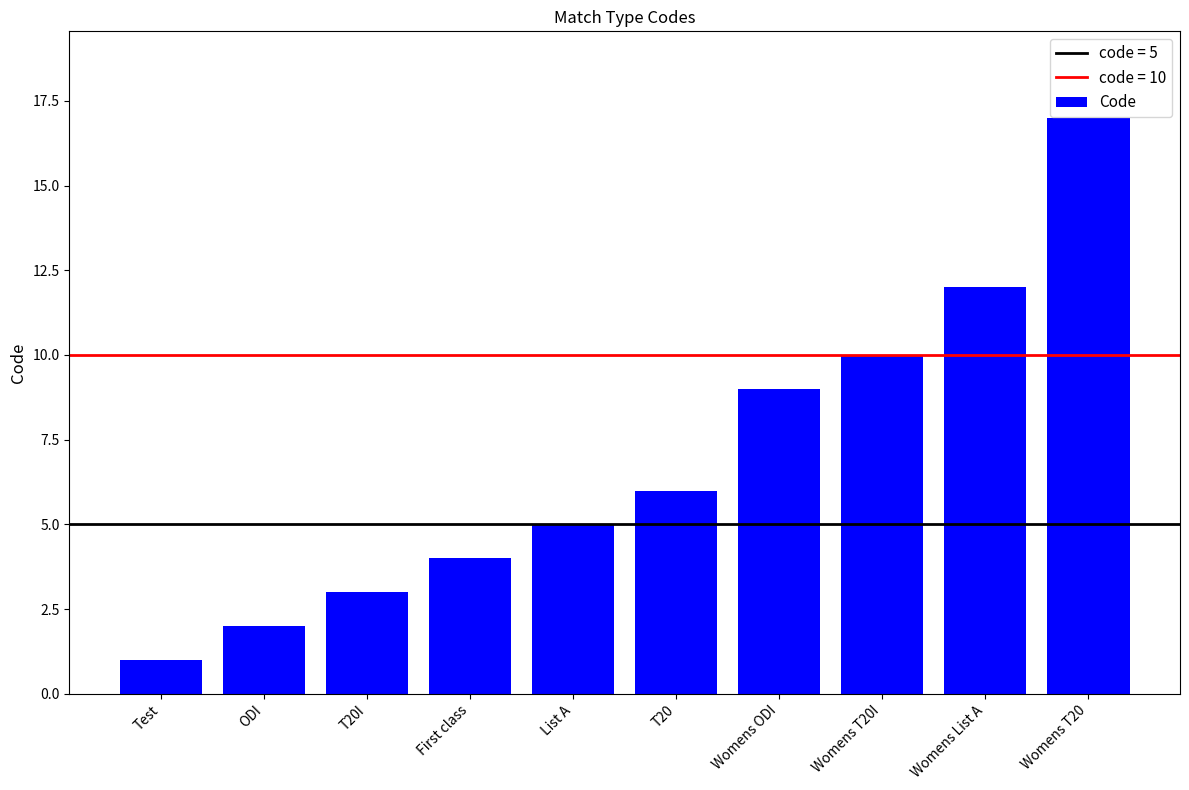

Does the chart contain stacked bars?

No